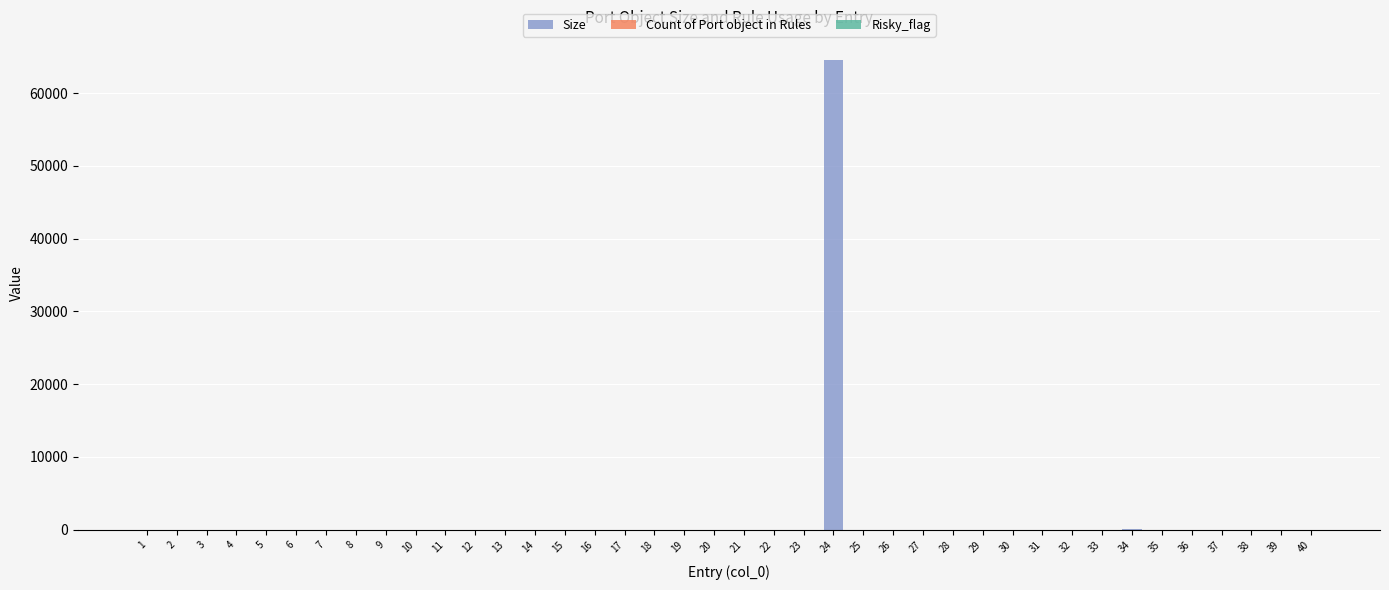

What is the sum of all Size values?

64576